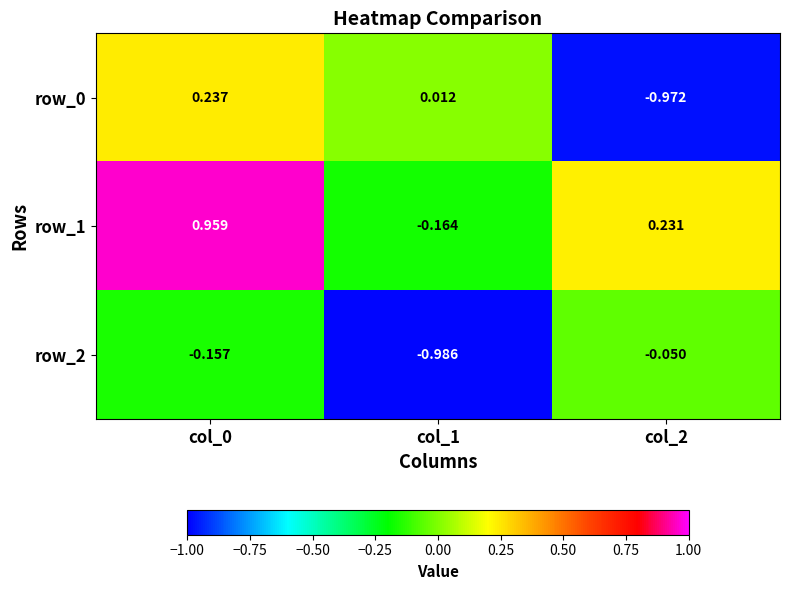

How many data points in row_1 are less than 0?

1